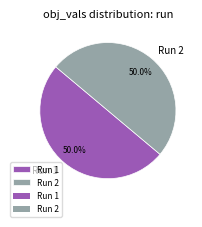

What is the total percentage of Run 2 and Run 1?

100.0%